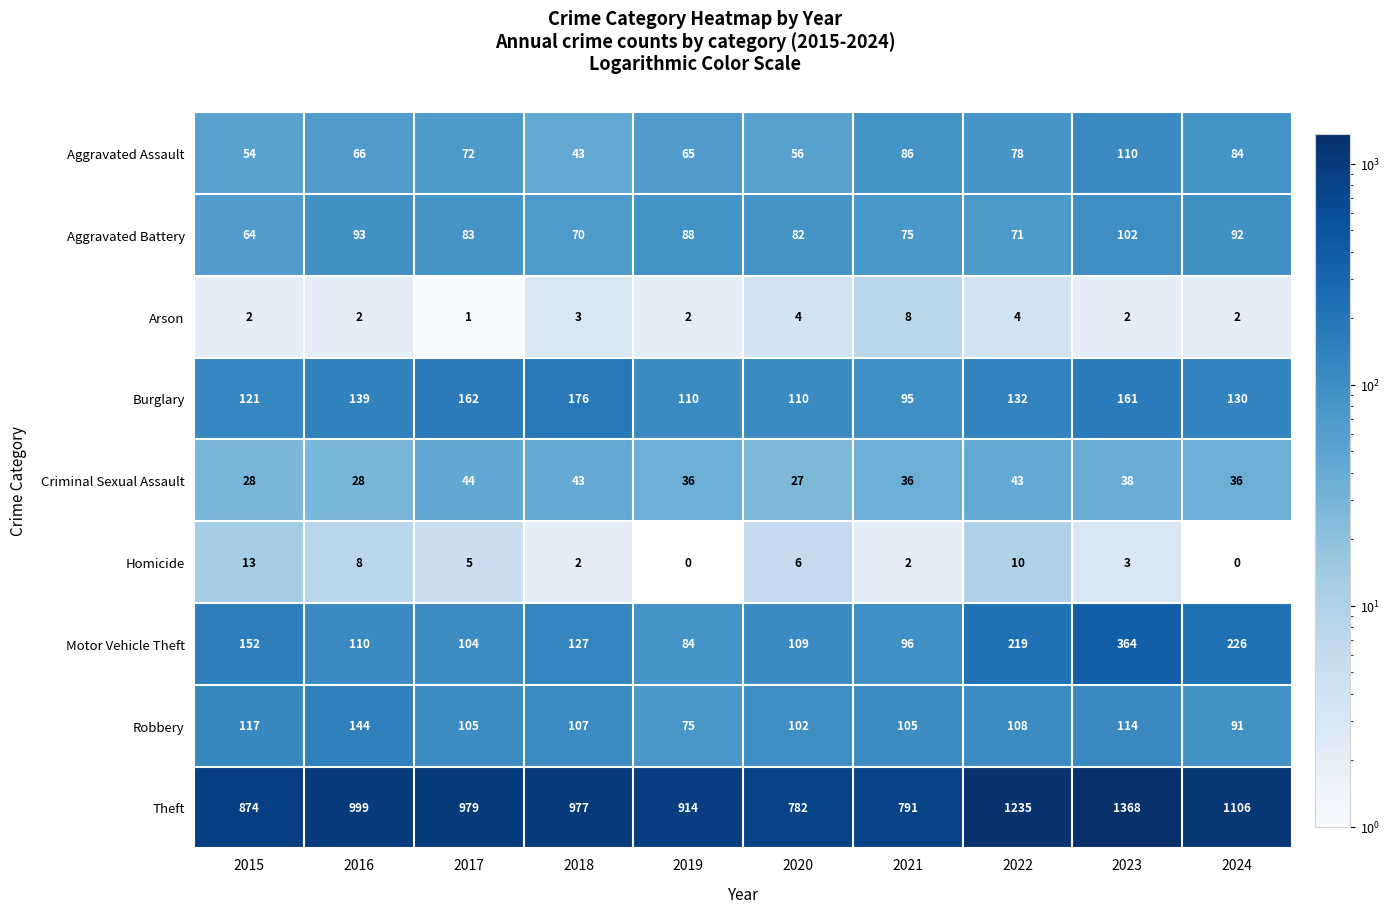

True or false: Robbery has a value of 37 at 2015.

False